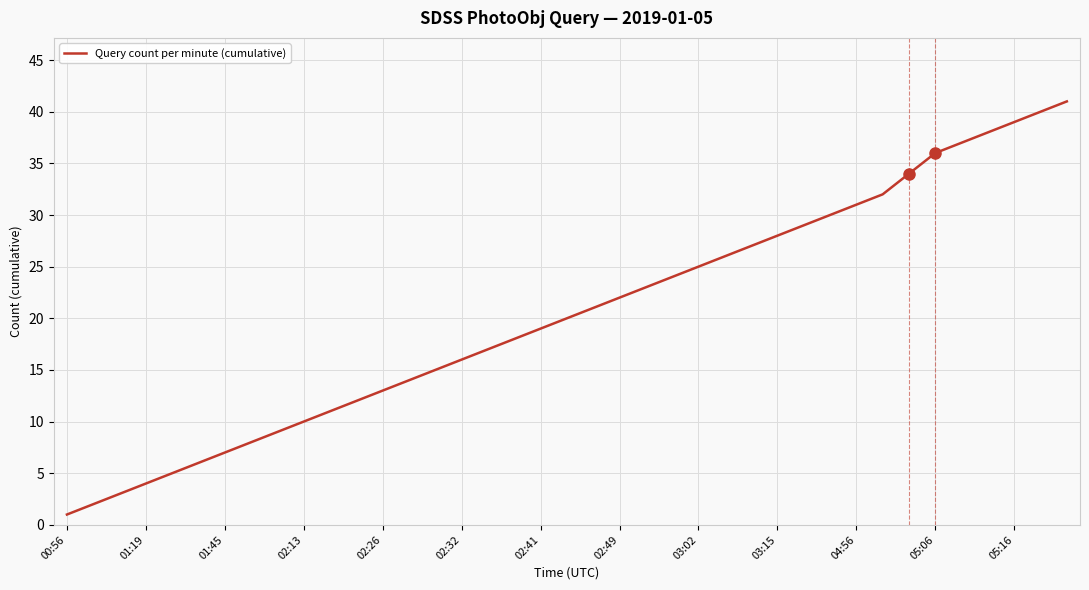

What is the difference between the maximum and minimum values?

40